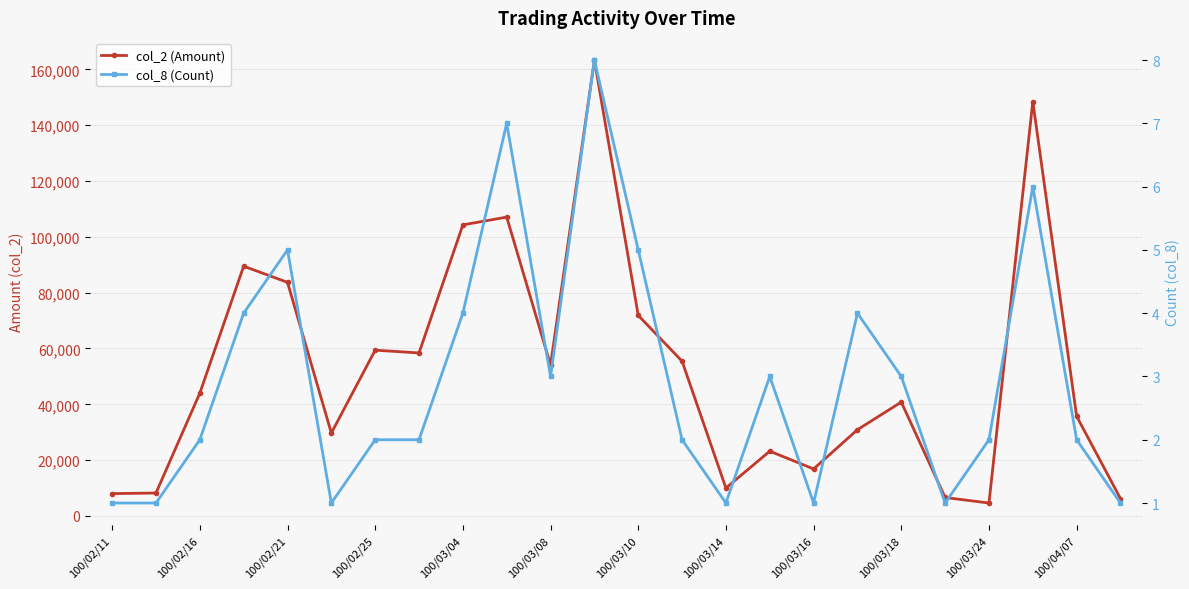

True or false: col_2 (Amount) has more than 2 interior local peaks.

True